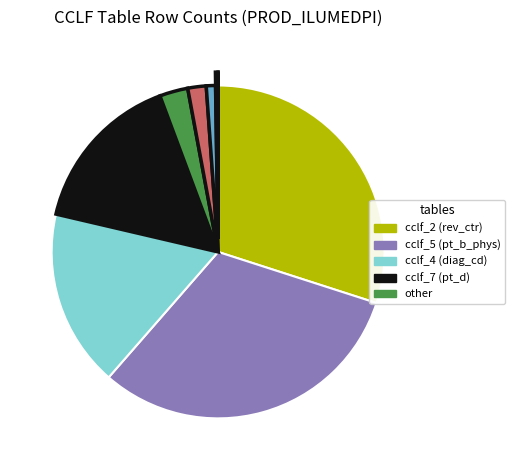

Is there any slice that represents more than half of the pie?

No